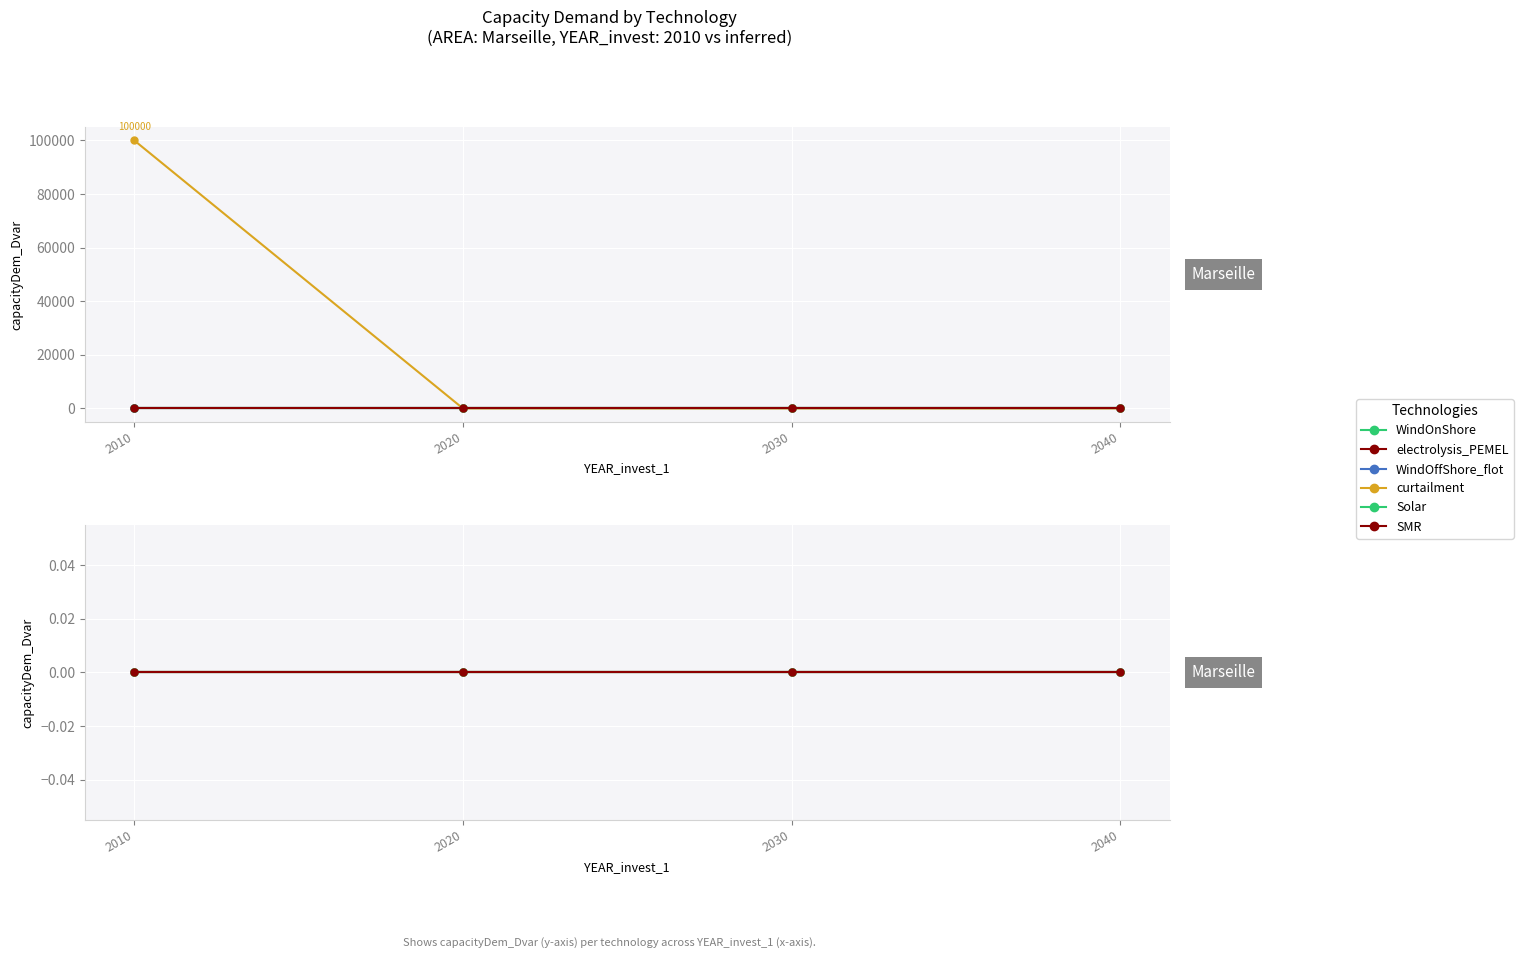

Which series changed the most between 2020 and 2030?

WindOnShore